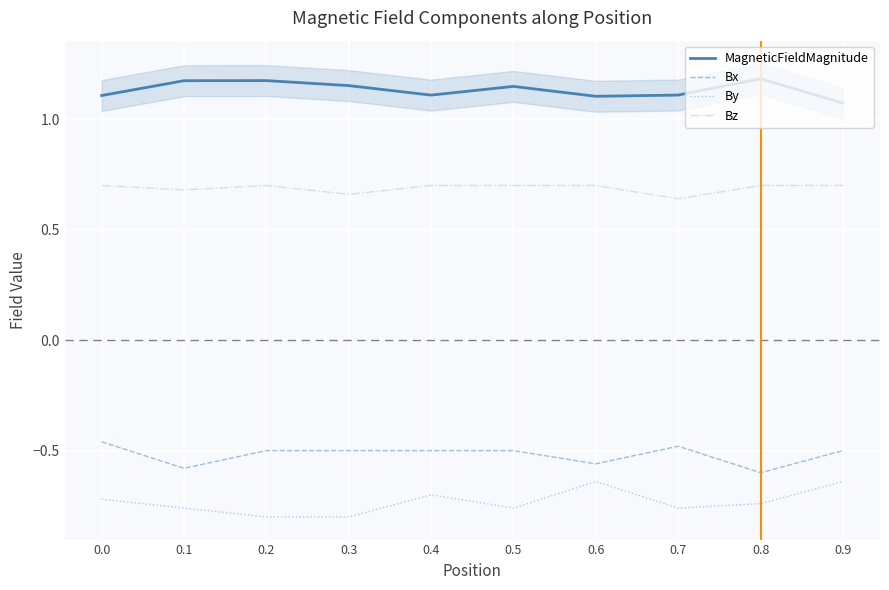

Reading right to left, what are all the values shown in this chart?

MagneticFieldMagnitude: 1.1	1.2	1.1	1.1	1.1	1.1	1.2	1.2	1.2	1.1
Bx: -0.5	-0.6	-0.5	-0.6	-0.5	-0.5	-0.5	-0.5	-0.6	-0.5
By: -0.6	-0.7	-0.8	-0.6	-0.8	-0.7	-0.8	-0.8	-0.8	-0.7
Bz: 0.7	0.7	0.6	0.7	0.7	0.7	0.7	0.7	0.7	0.7